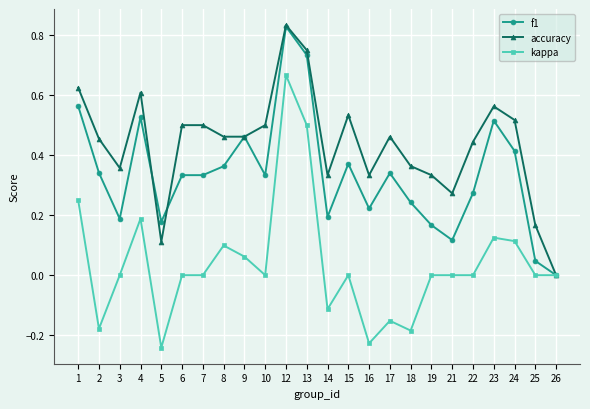

Is the value of accuracy at 23 greater than the value of kappa at 7?

Yes